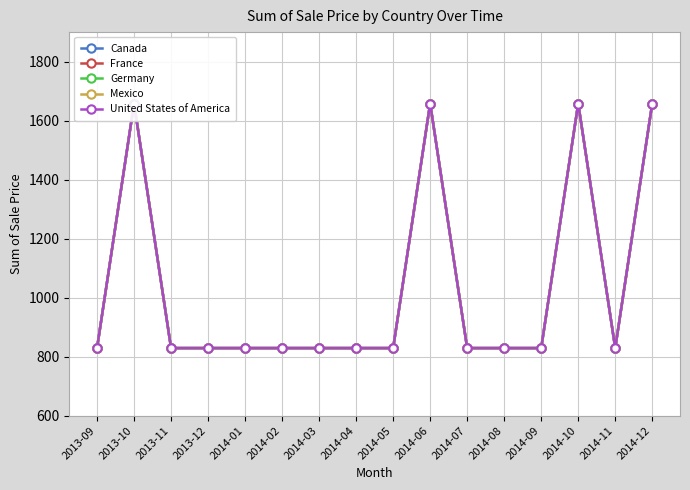

True or false: Mexico and France cross at least once.

False